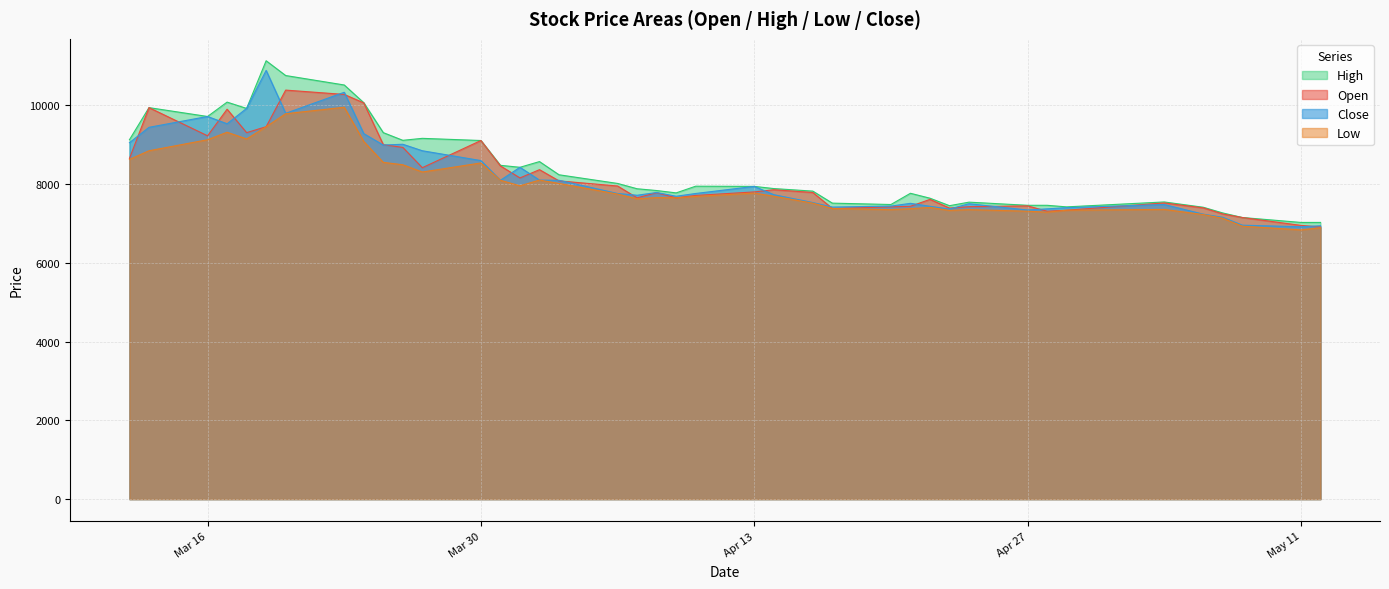

True or false: High and Close intersect in this chart.

False